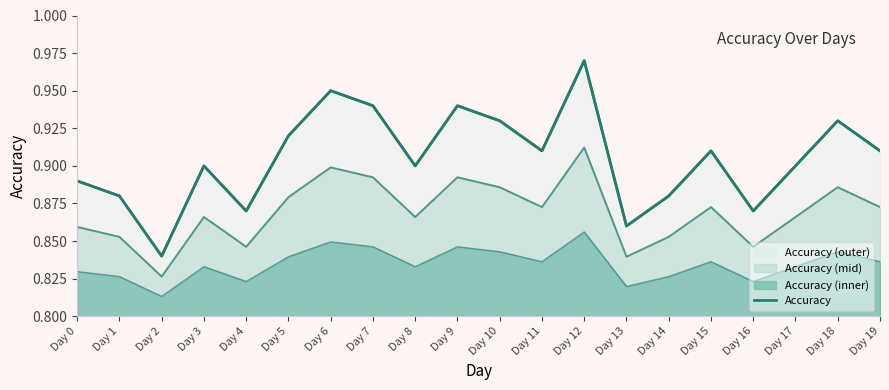

Which category has the lowest value across all series?

Day 2